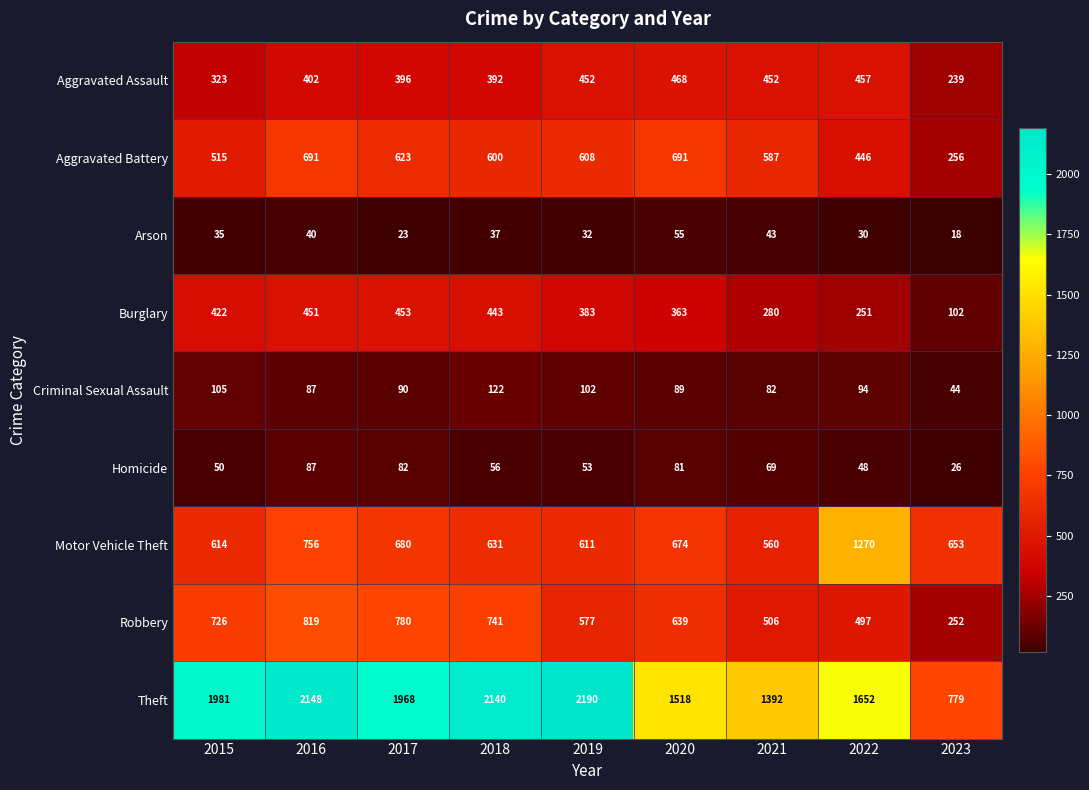

Which series has the largest total across all categories?

Theft